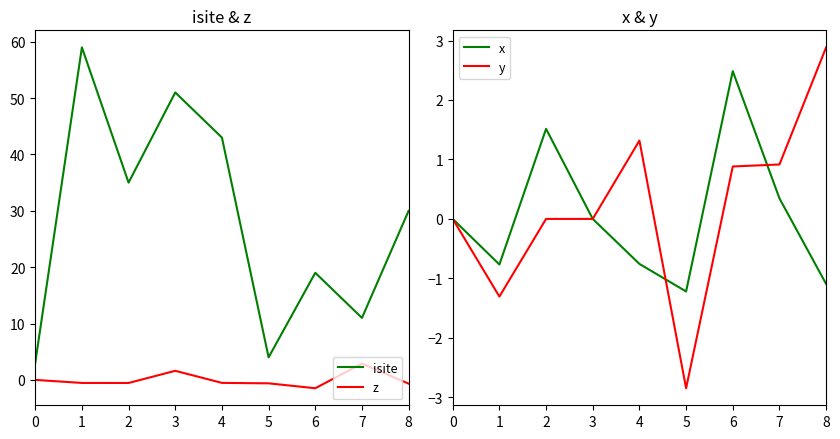

Where do z and y first cross each other?

1 and 2